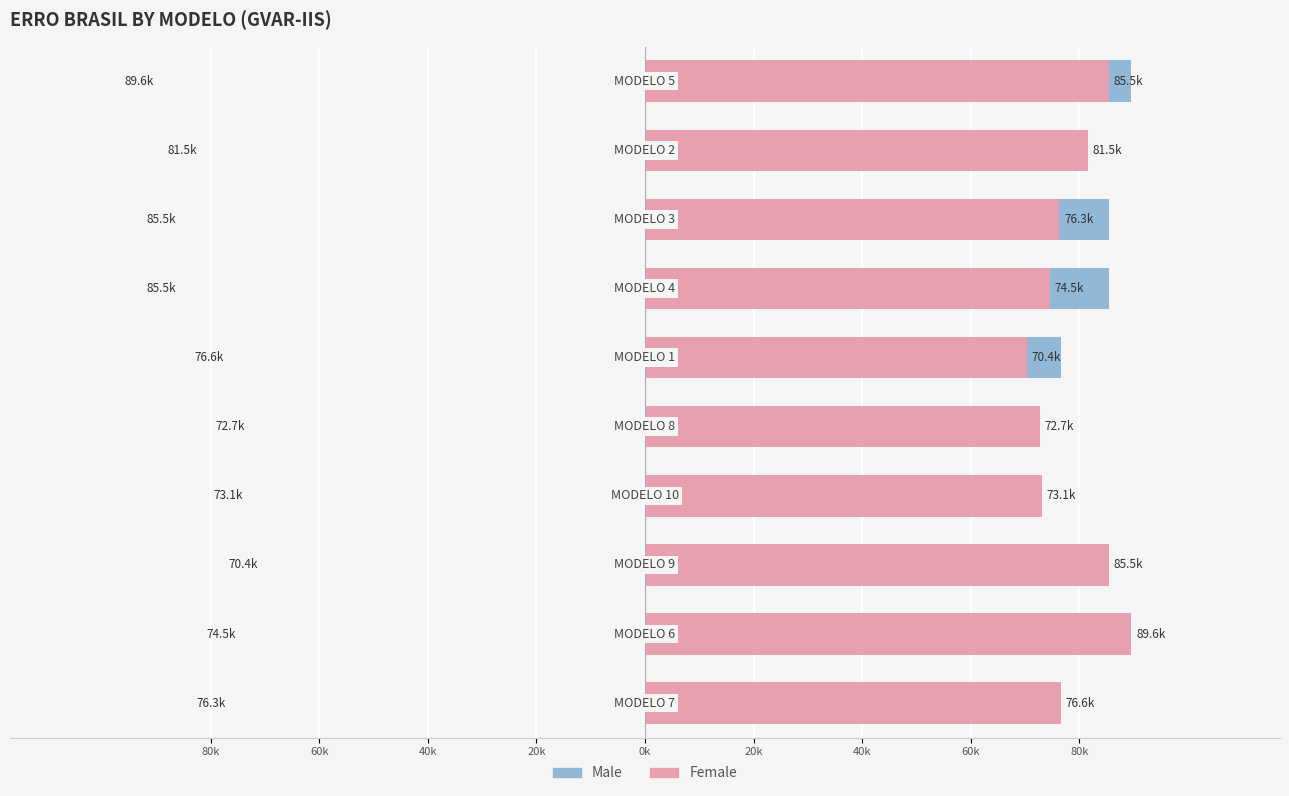

At how many categories does at least one series exceed 75384?

8